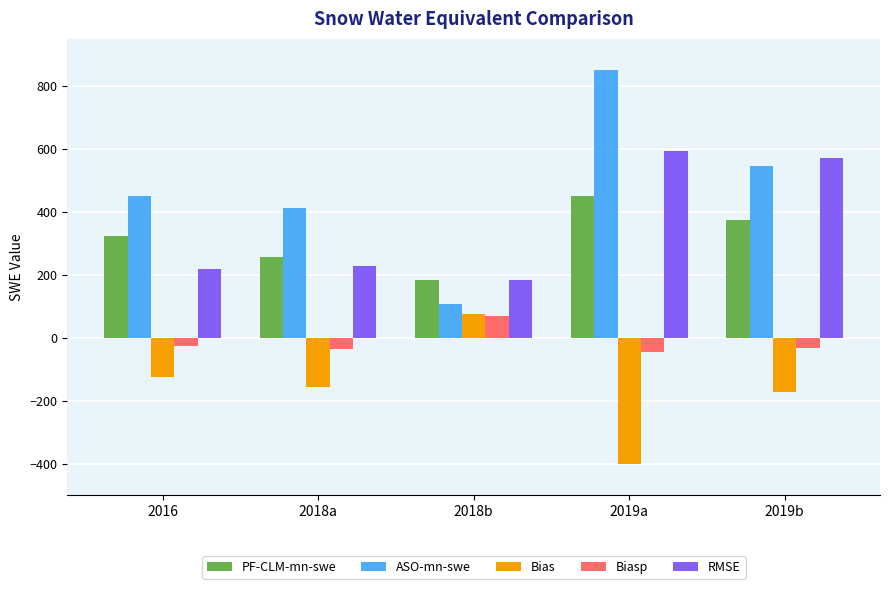

Which category has the lowest value across all series?

2019a